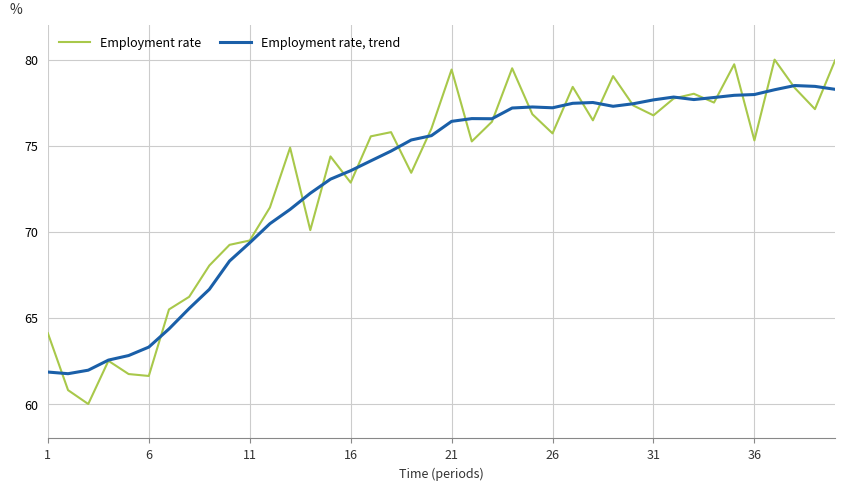

Rank the series by their maximum value, from lowest to highest.

Employment rate, trend, Employment rate